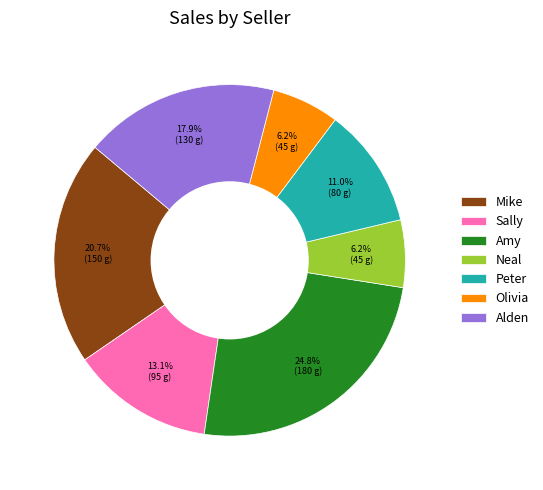

Combined, what portion of the pie is Alden and Neal?

24.1%